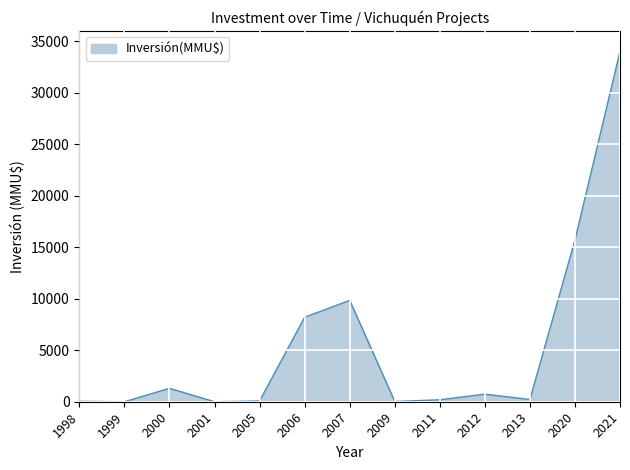

What is the sum of the values at 2013 and 1999?

216